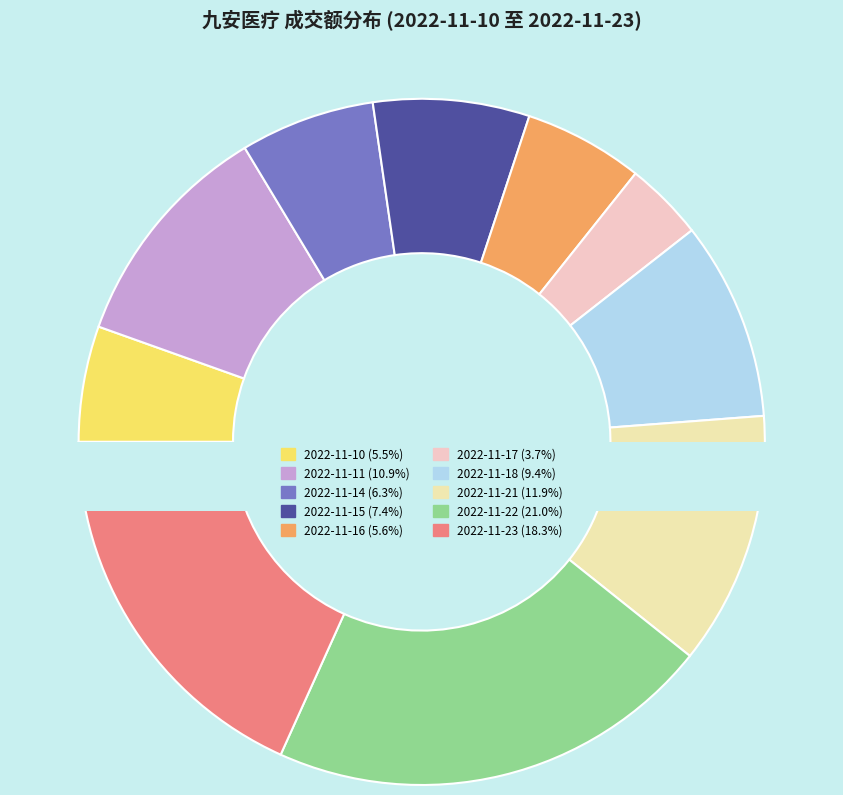

To the nearest percent, what is the average slice percentage?

10%